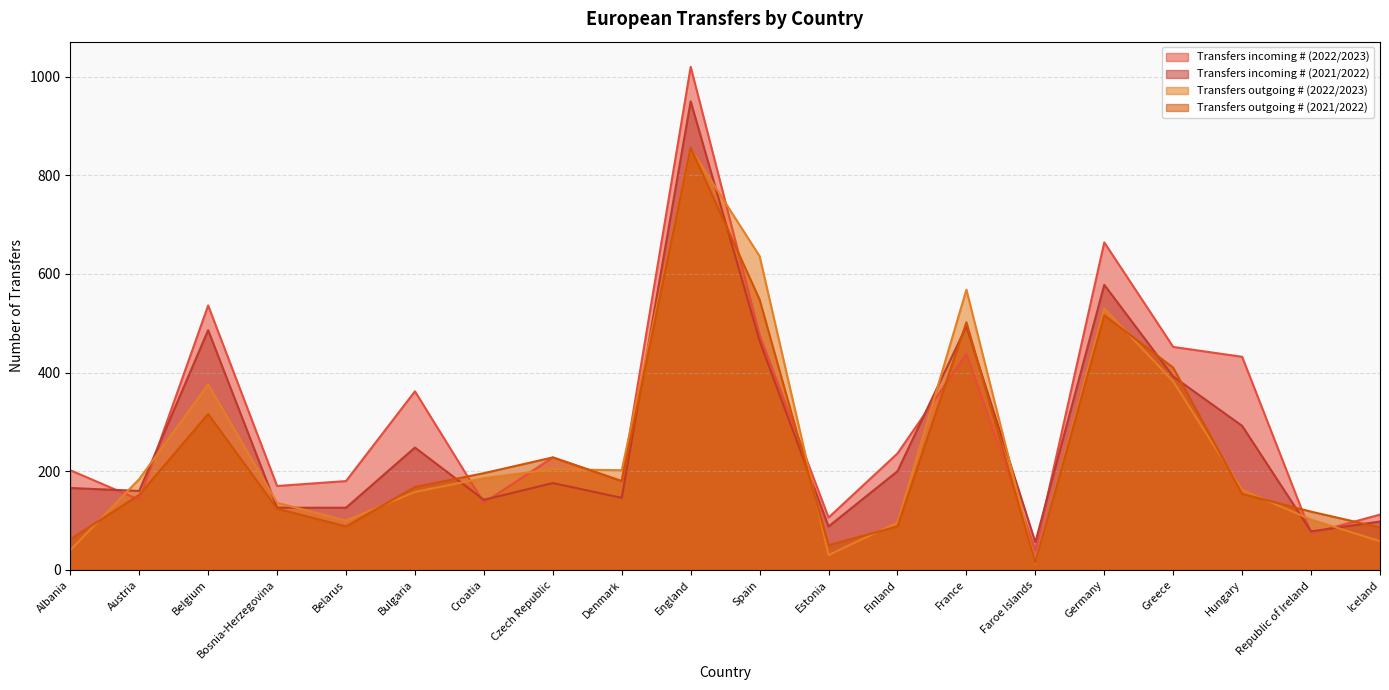

How many interior local valleys does the Transfers outgoing # (2022/2023) series have?

4